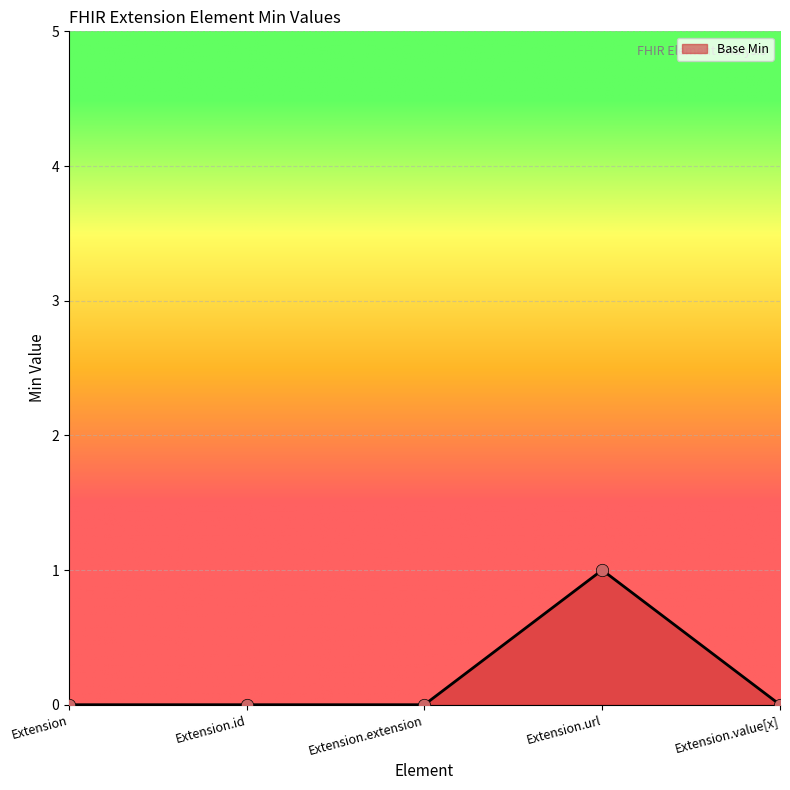

What is the change in value from Extension.id to Extension.url?

+1